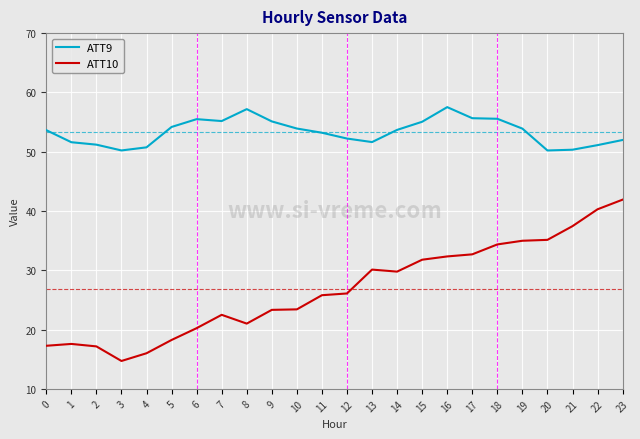

What is the average value of the ATT10 series?

26.8